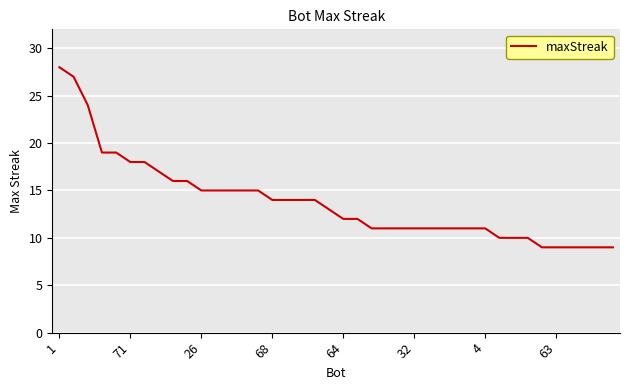

What is the average value?

14